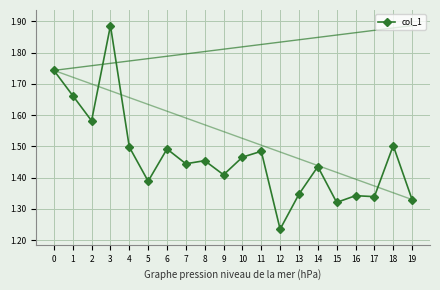

What is the sum of the values at 6 and 14?

2.9